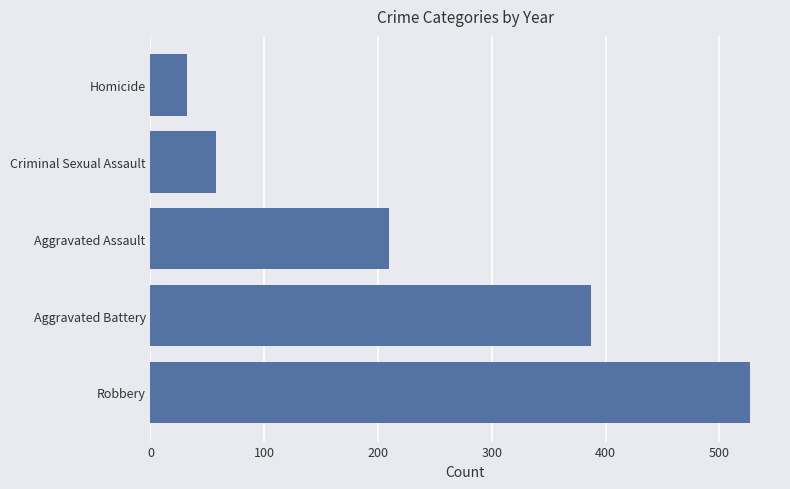

Between Homicide and Criminal Sexual Assault, which is larger?

Criminal Sexual Assault